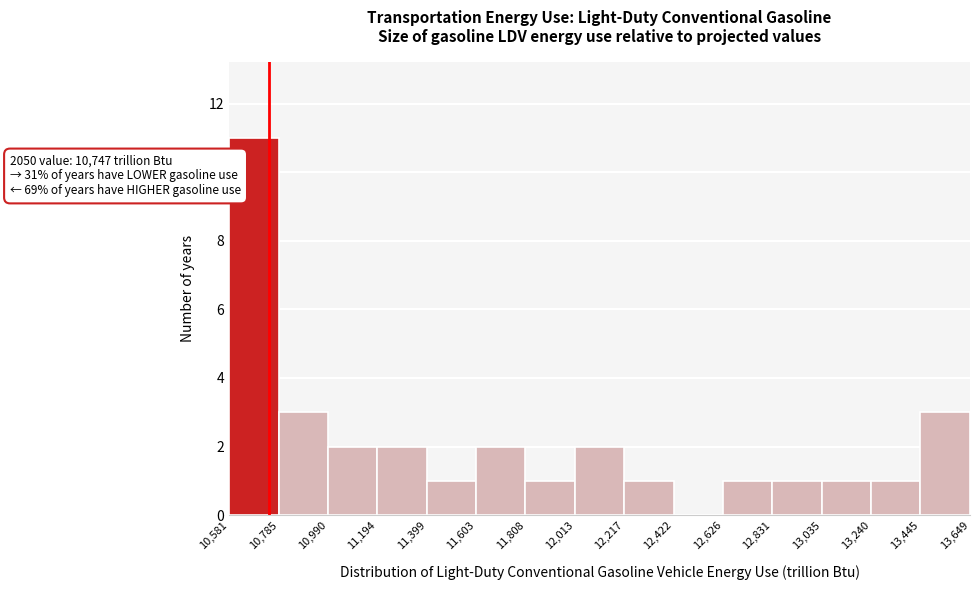

Over which range of the x-axis is the bar tallest?

10,581 to 10,785